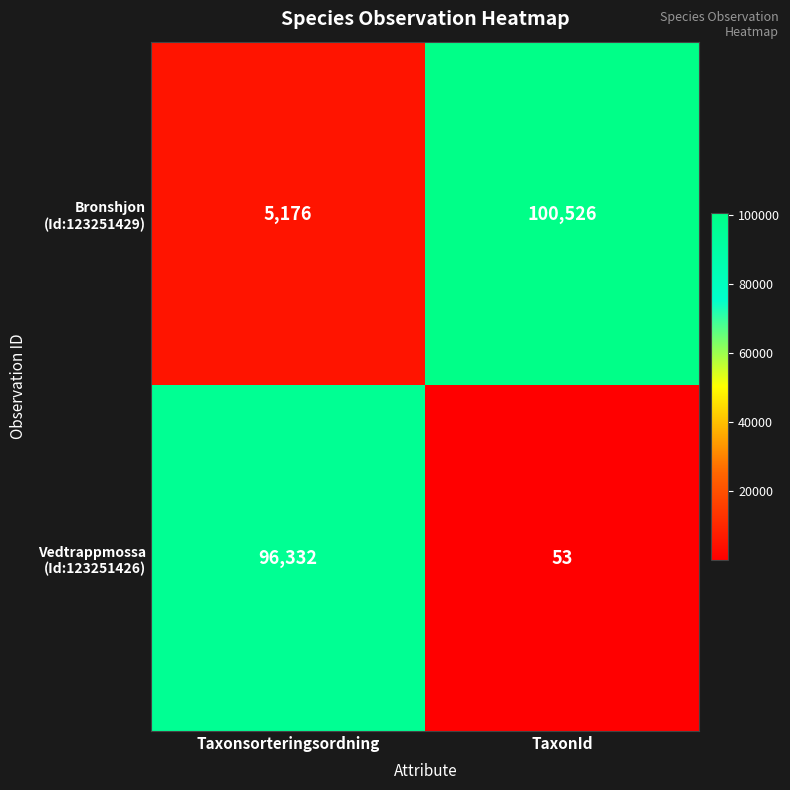

What is the greatest value displayed?

100526